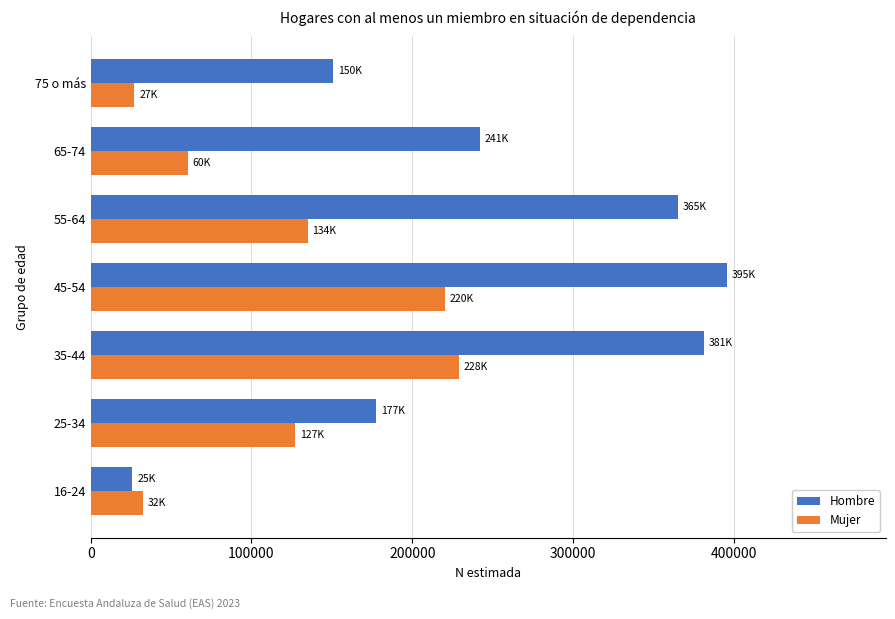

What is the total value across all series at 75 o más?

177691